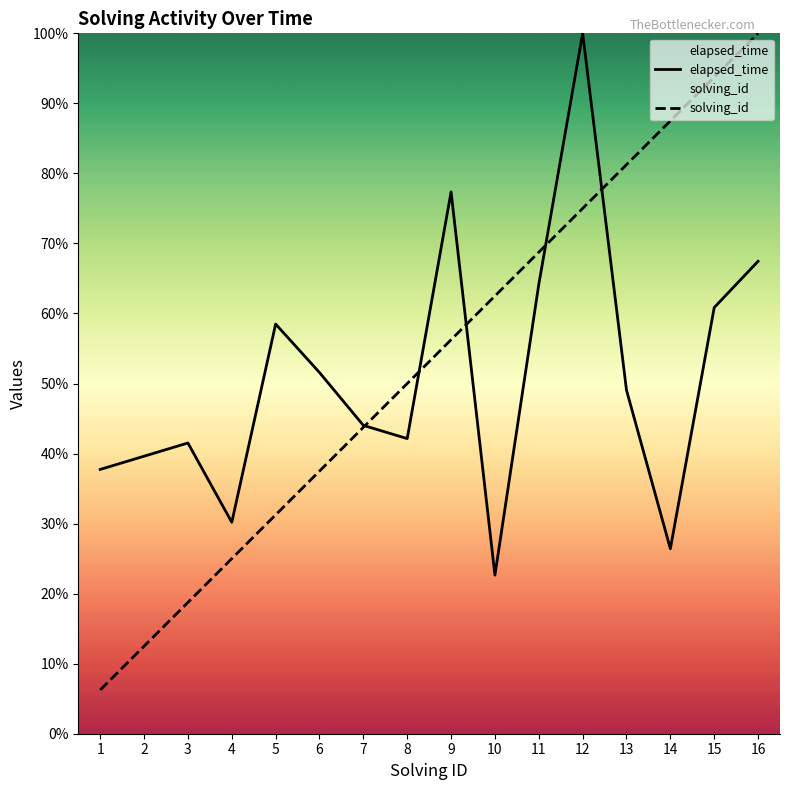

At which category is the sum across all series the highest?

12